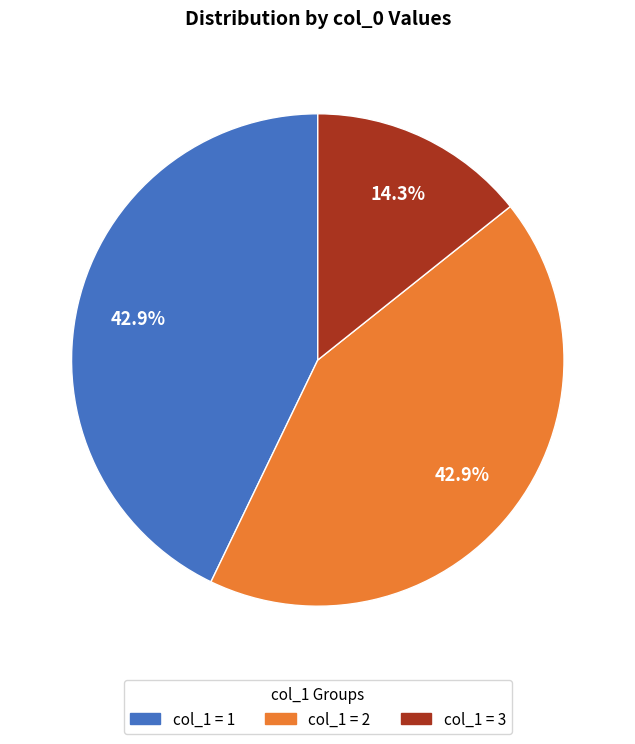

What is the smallest slice in the pie chart?

col_1 = 3